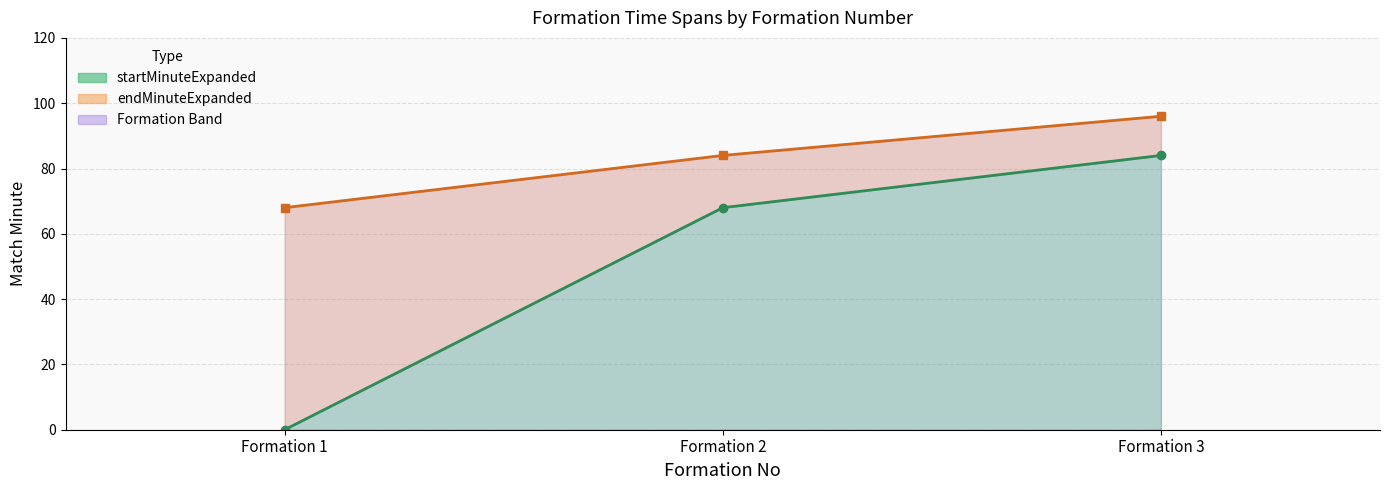

What is the total value across all series at Formation 1?

68